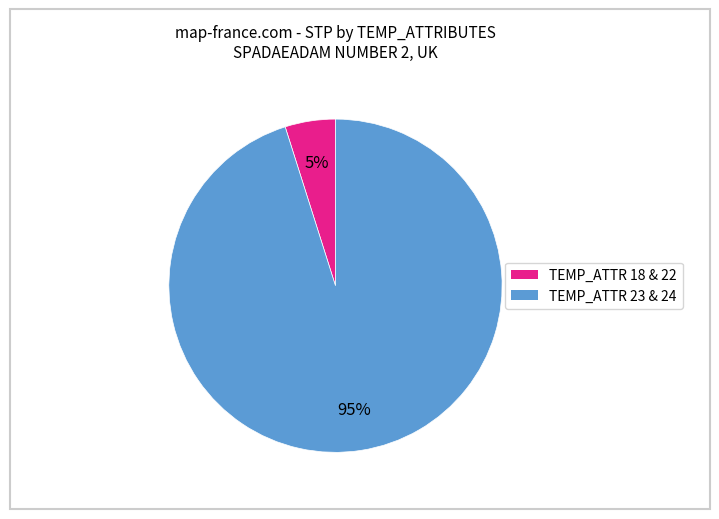

To the nearest percent, what is the average slice percentage?

50%